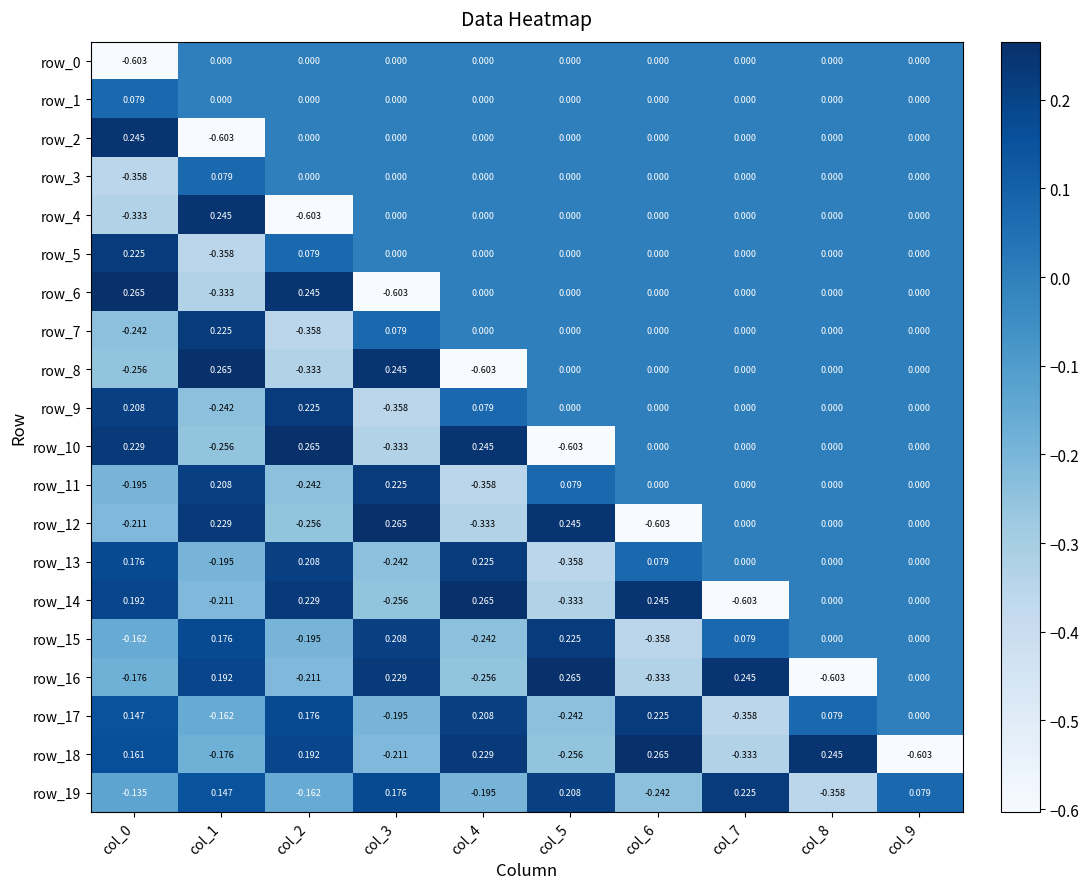

What is the difference between the row_5 values at col_7 and col_1?

0.4